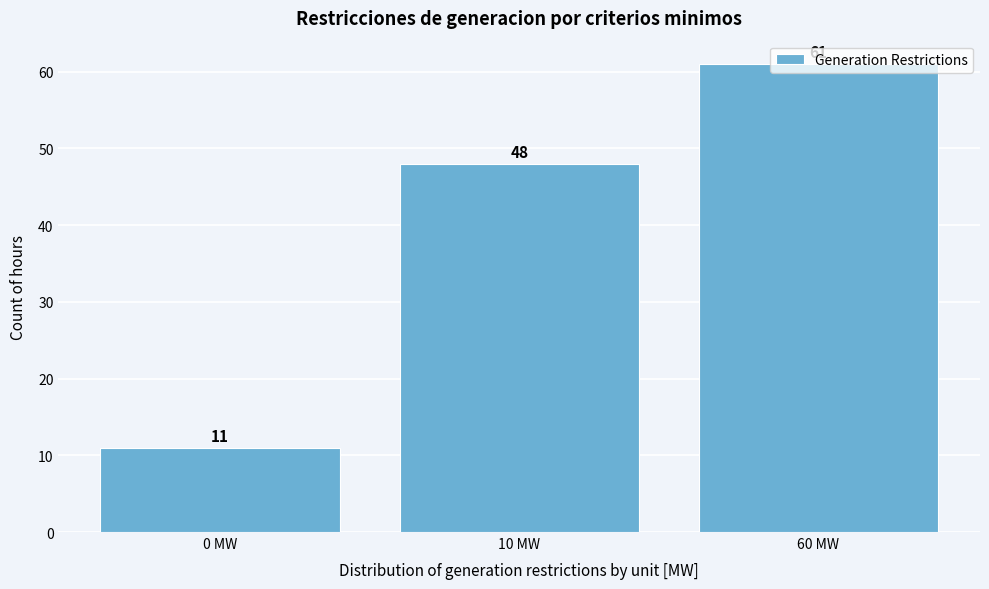

What is the average value?

40